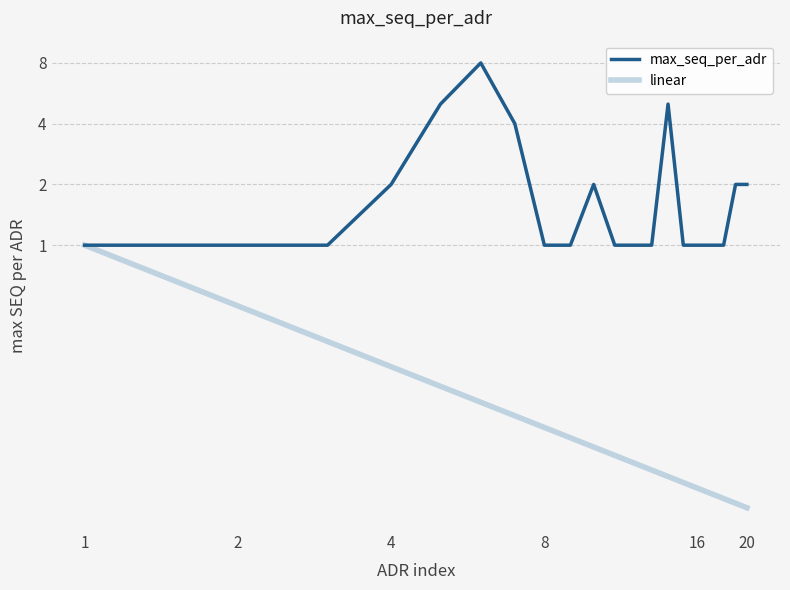

At 16, list the series in order from largest to smallest.

max_seq_per_adr, linear